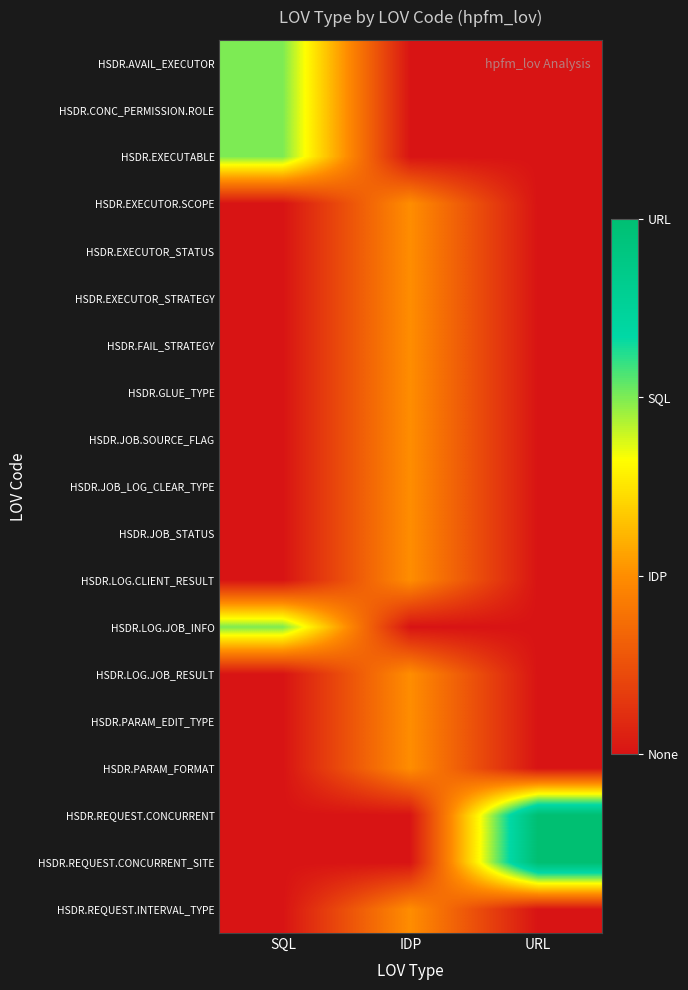

Which category has the highest value across all series?

URL